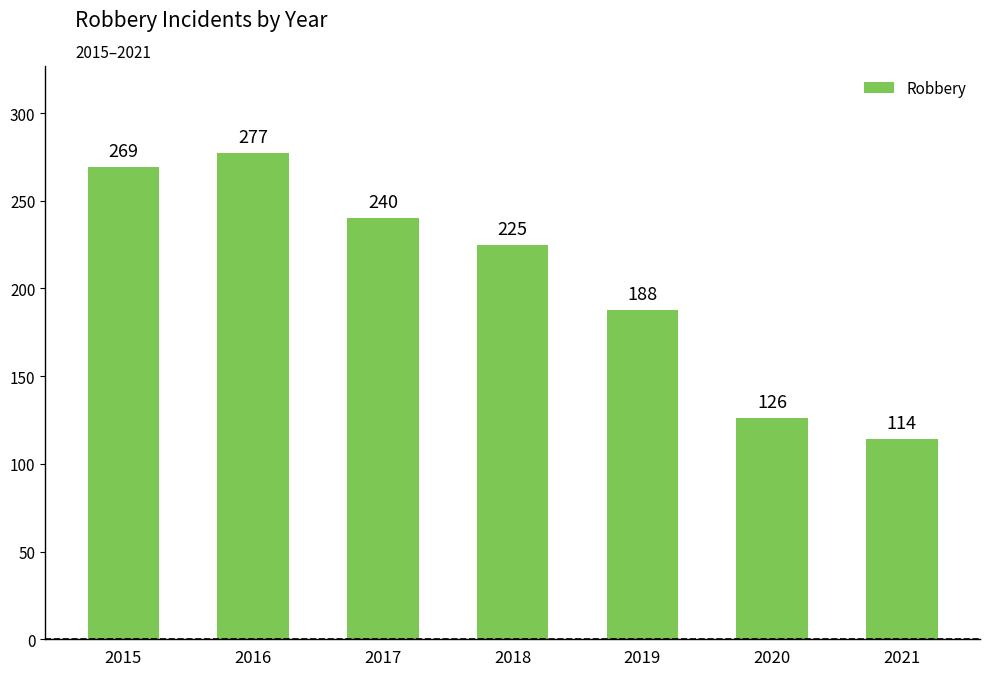

How many values are below 225?

3